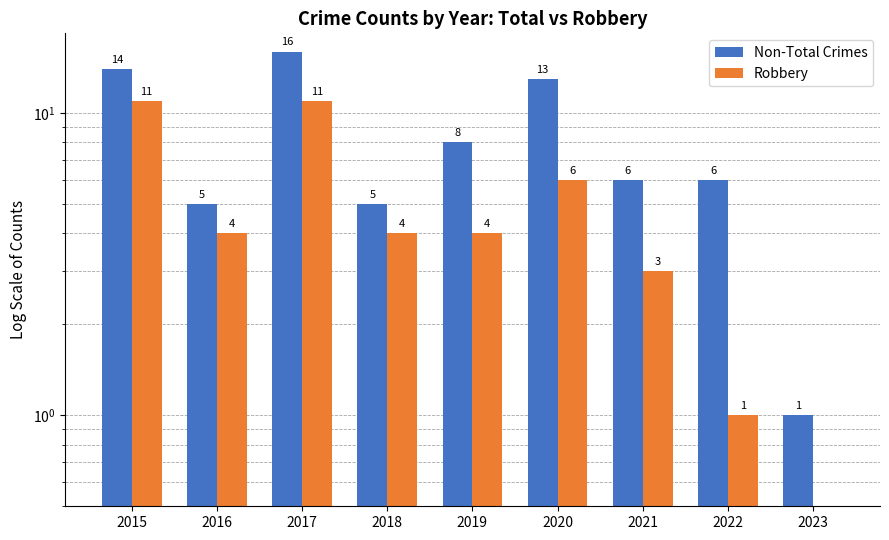

List the series in order of their overall mean, lowest first.

Robbery, Non-Total Crimes